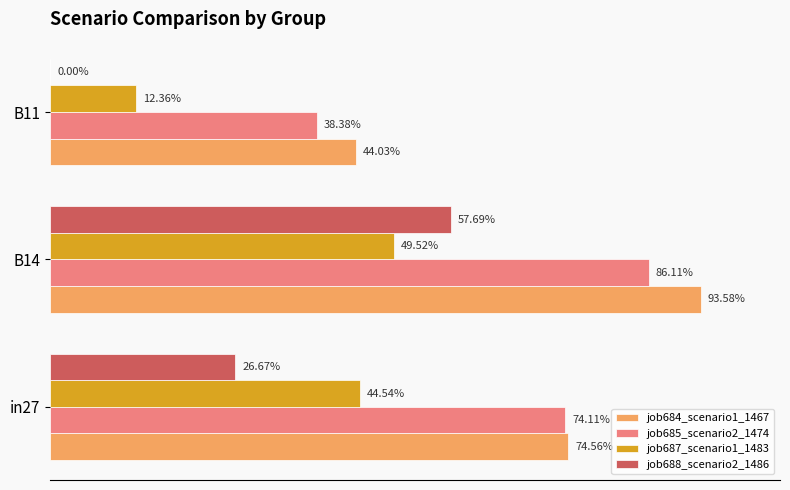

What are all the series names shown in the legend?

job684_scenario1_1467, job685_scenario2_1474, job687_scenario1_1483, job688_scenario2_1486